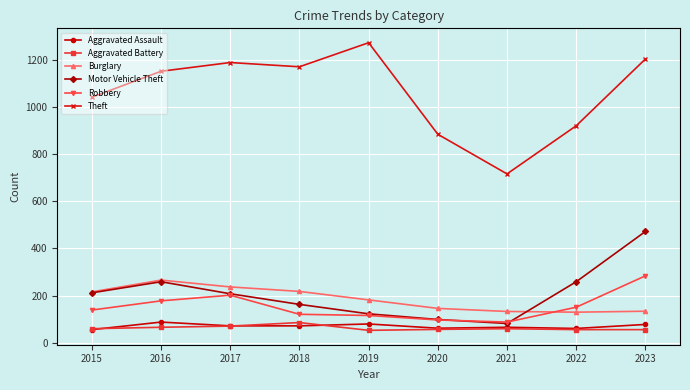

Is it true that Theft equals 1188 at 2017?

True